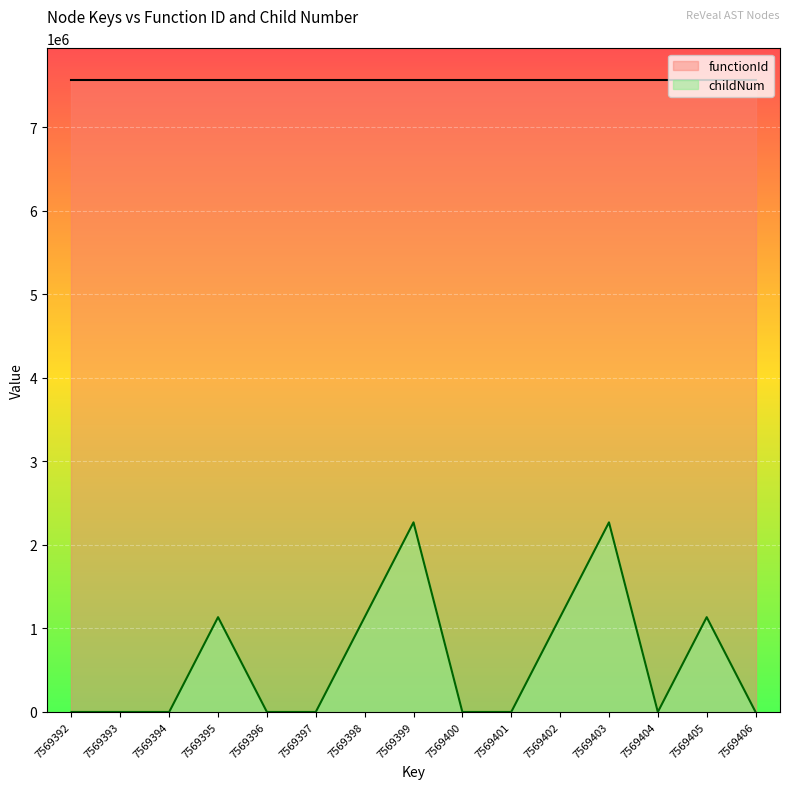

How many interior local peaks (higher than both neighbors) does the data have?

4